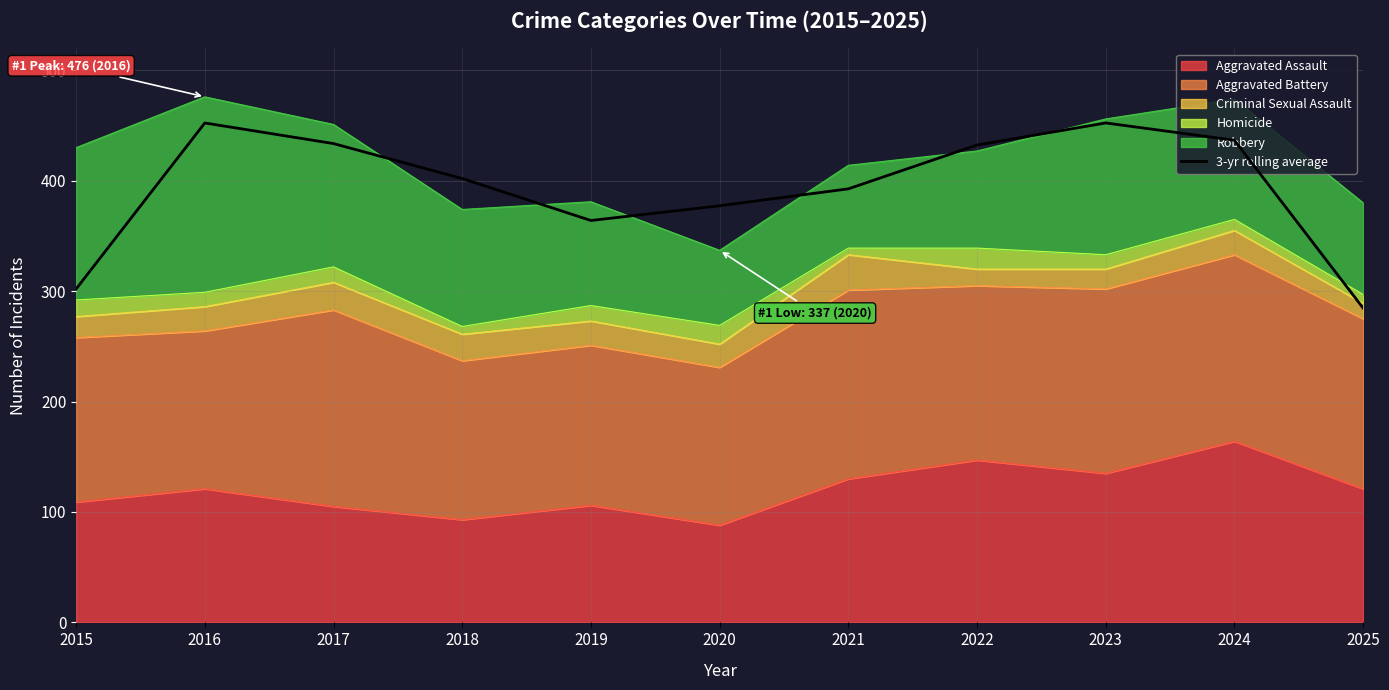

What is the difference between the maximum and second lowest values?

150.3